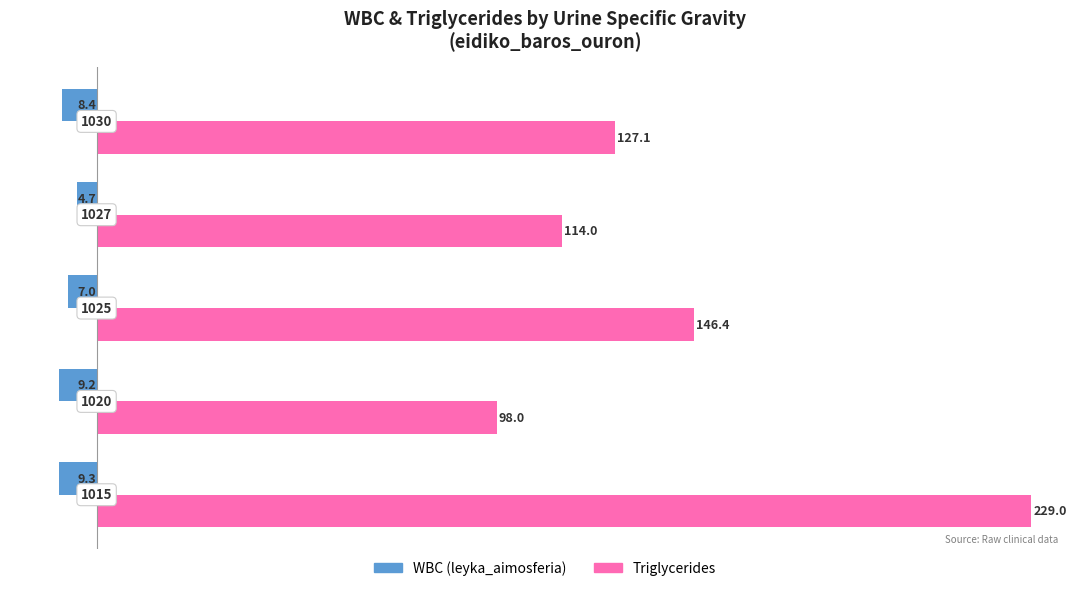

List the series in order of their peak value, highest first.

Triglycerides, WBC (leyka_aimosferia)